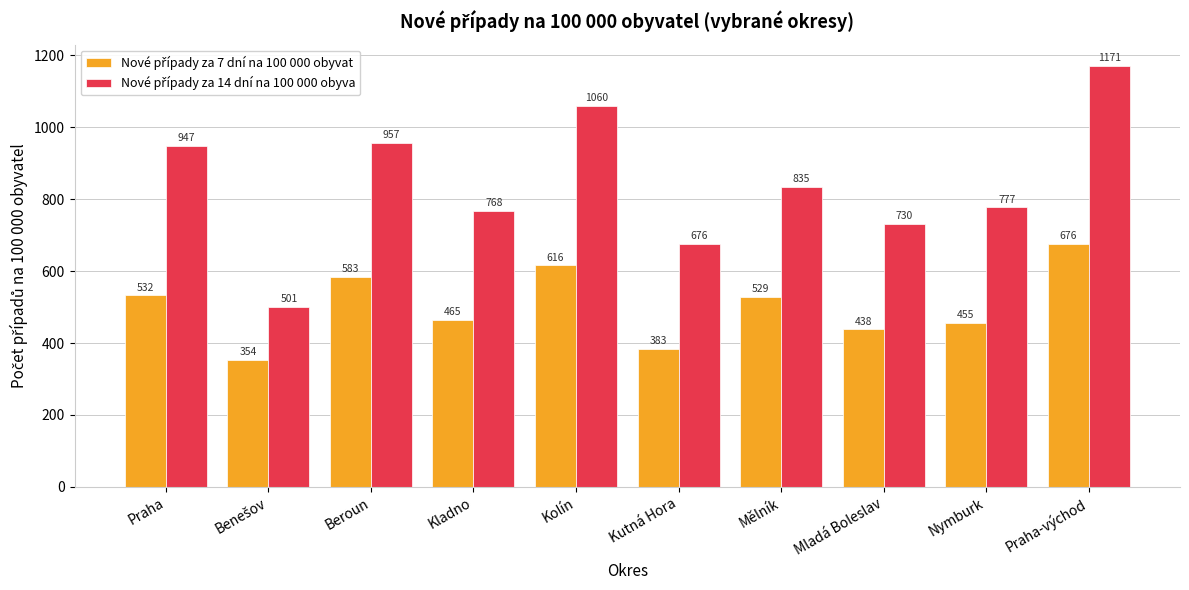

At which category is the sum across all series the highest?

Praha-východ